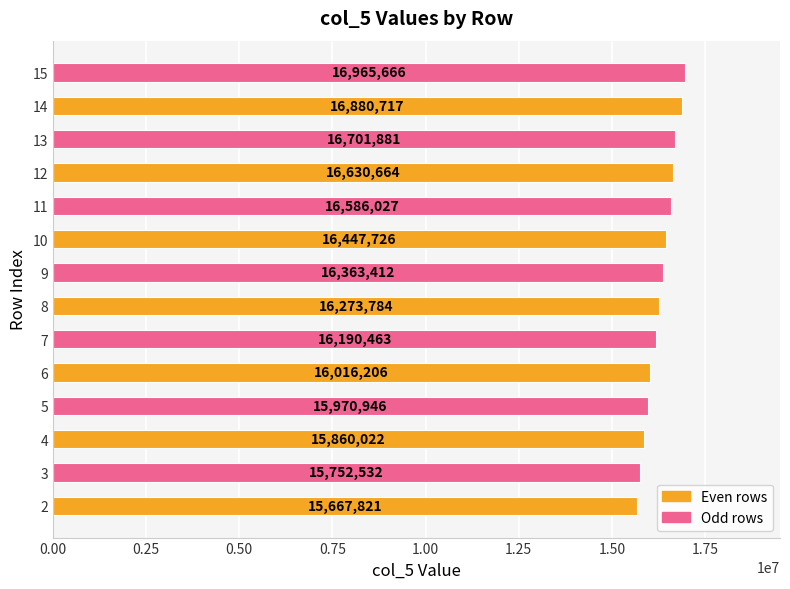

Where is the data nearest to the value 16316743?

8